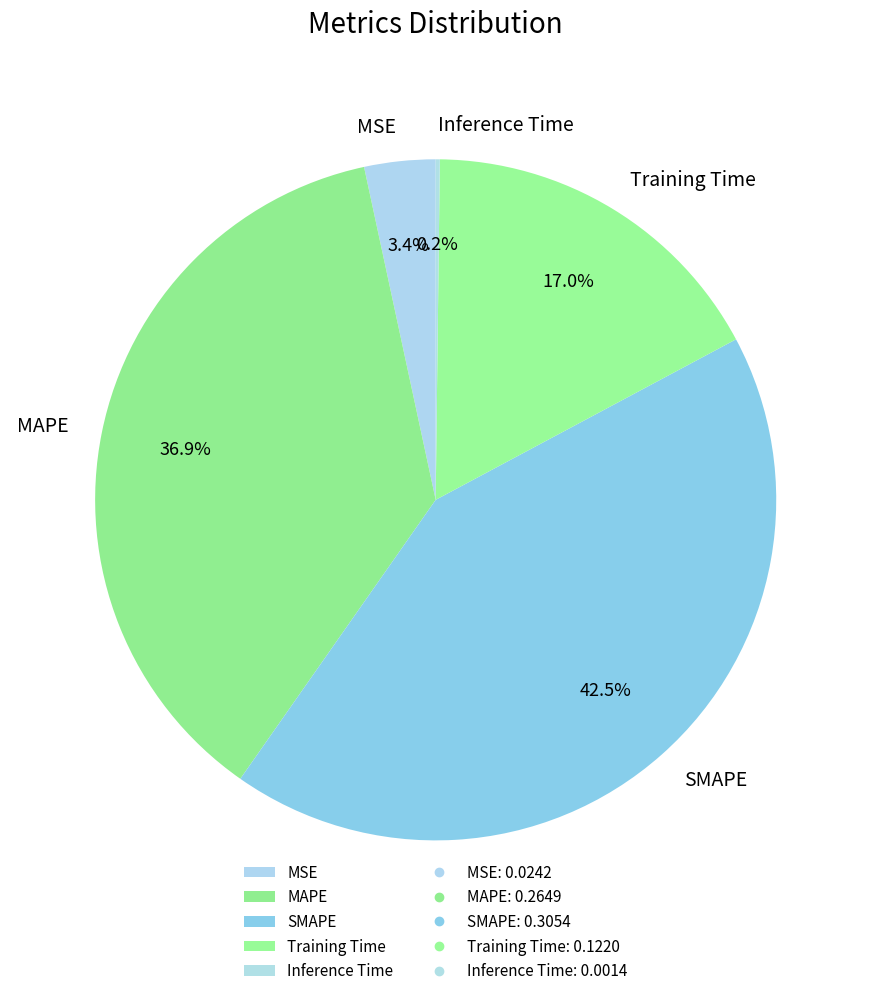

Which has a higher value, MSE or MAPE?

MAPE